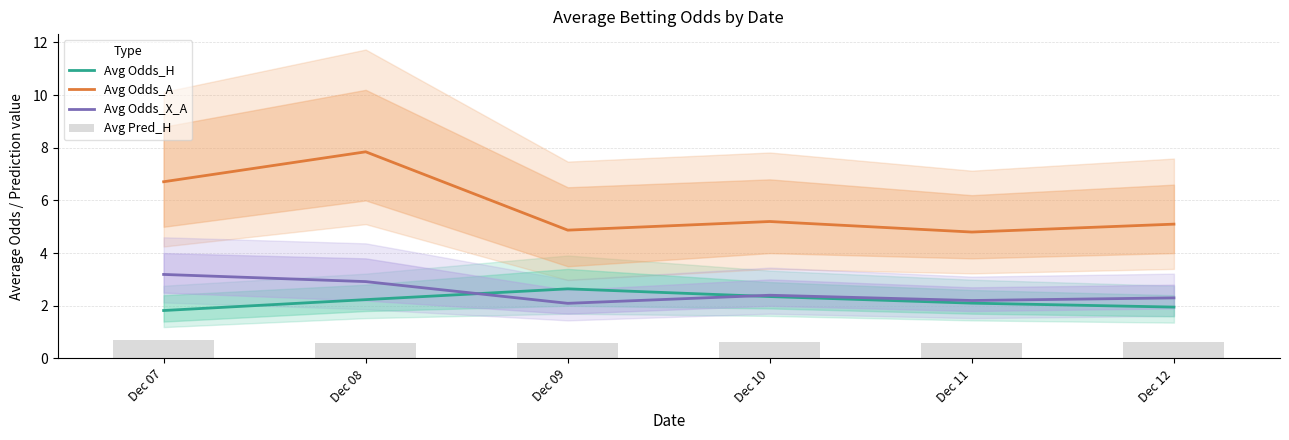

Which has a higher value, Dec 10 or Dec 07?

Dec 10